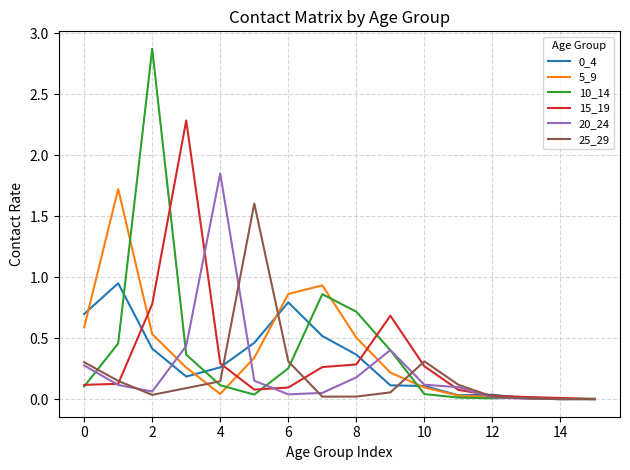

At which category does 20_24 reach its first local peak?

4